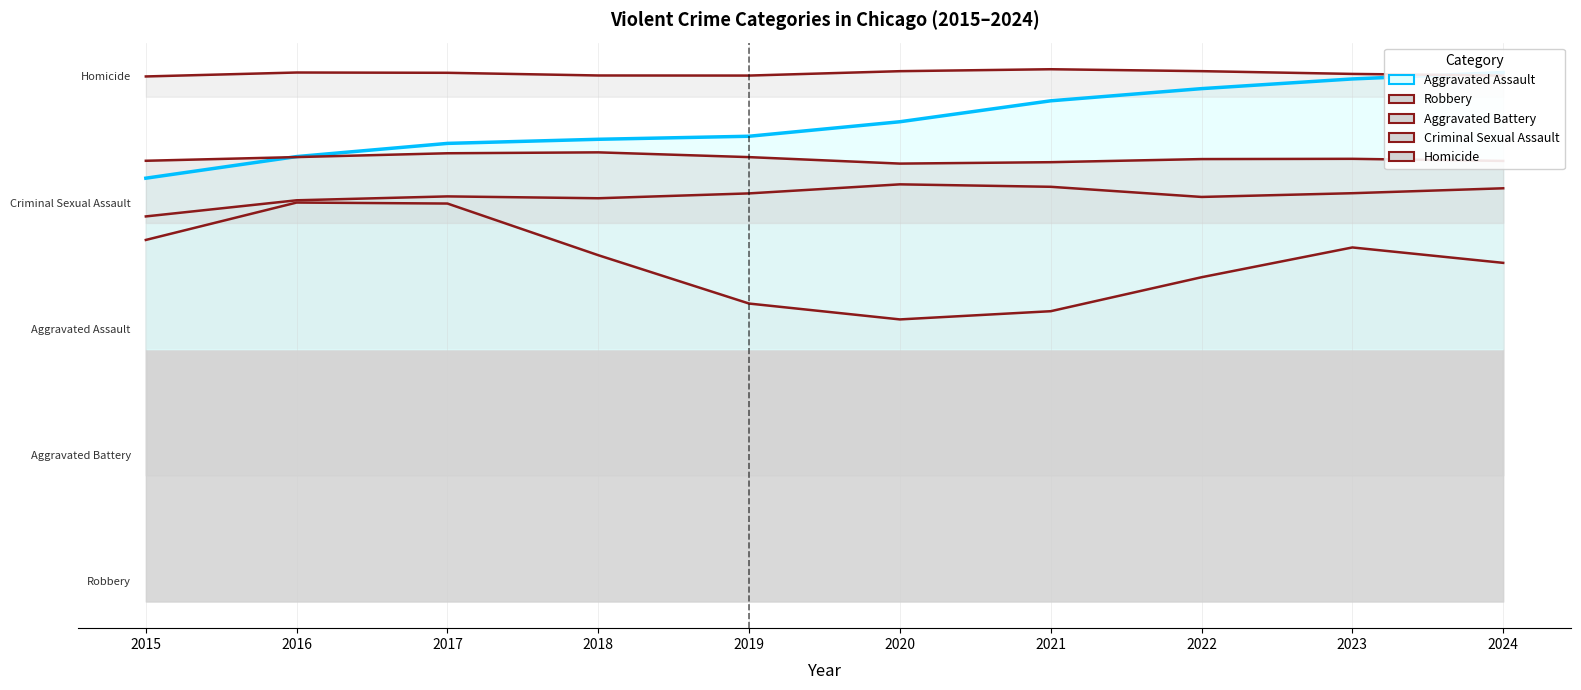

What is the smallest value displayed?

488